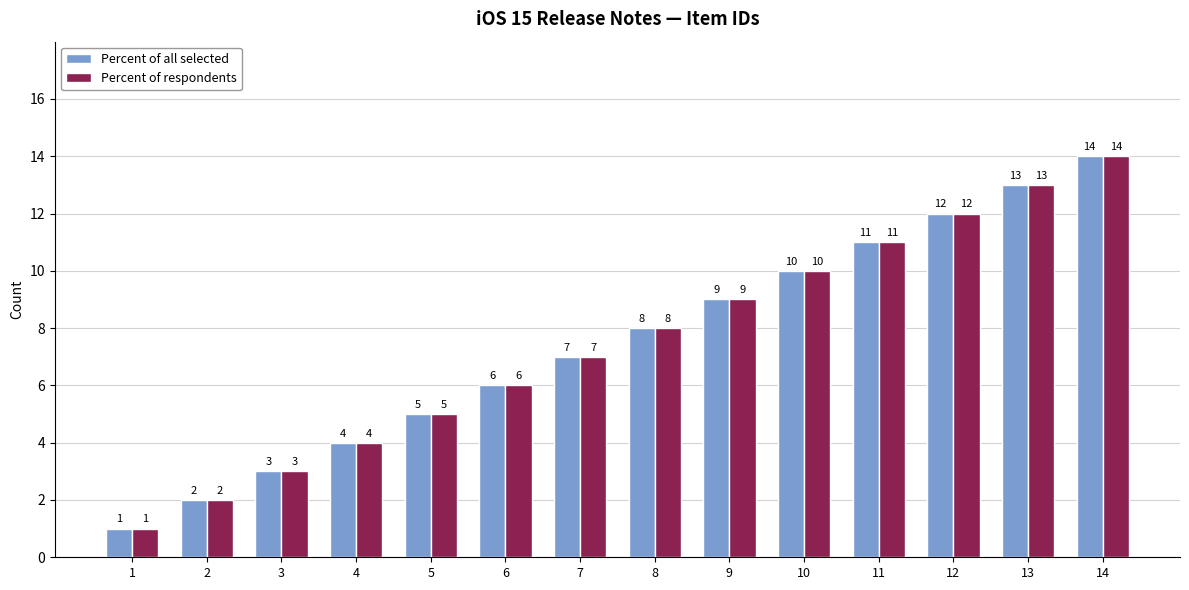

What is the sum of all Percent of all selected values?

105